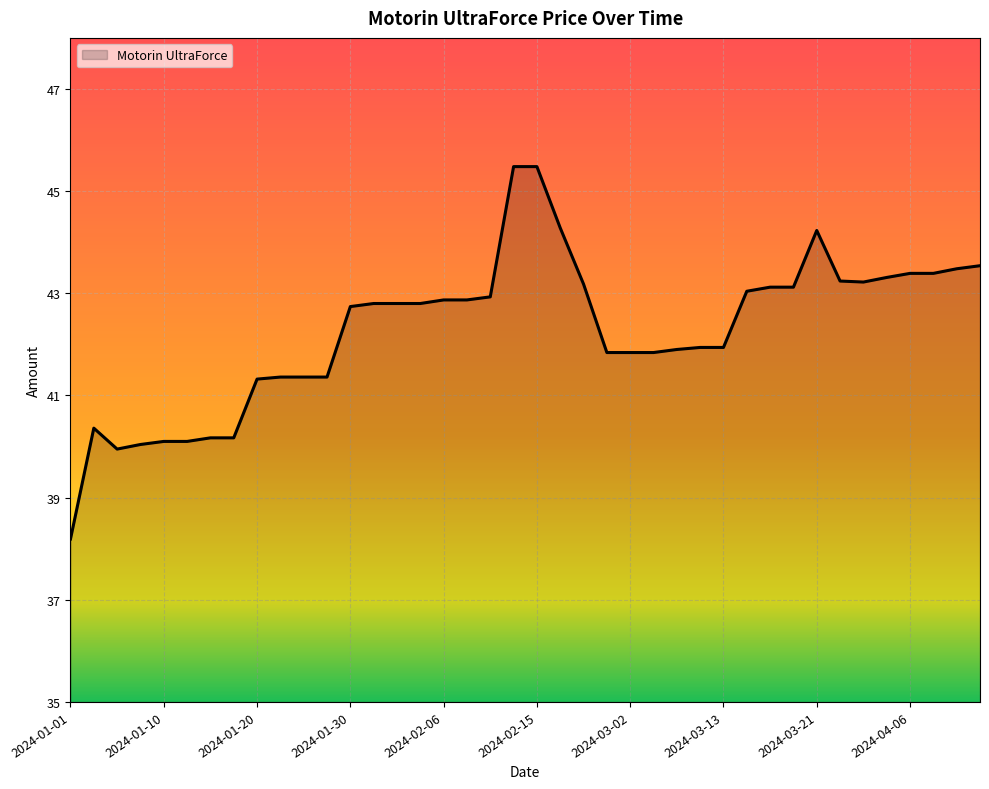

What is the smallest value displayed?

38.2